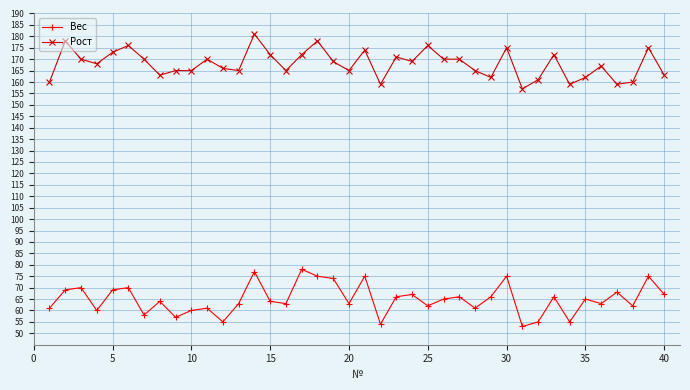

True or false: Вес has more than 2 points higher than both neighbors.

True